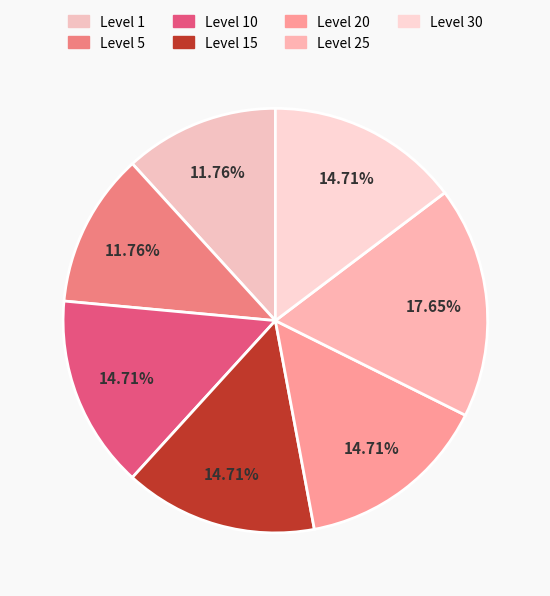

Count the number of slices in the pie.

7